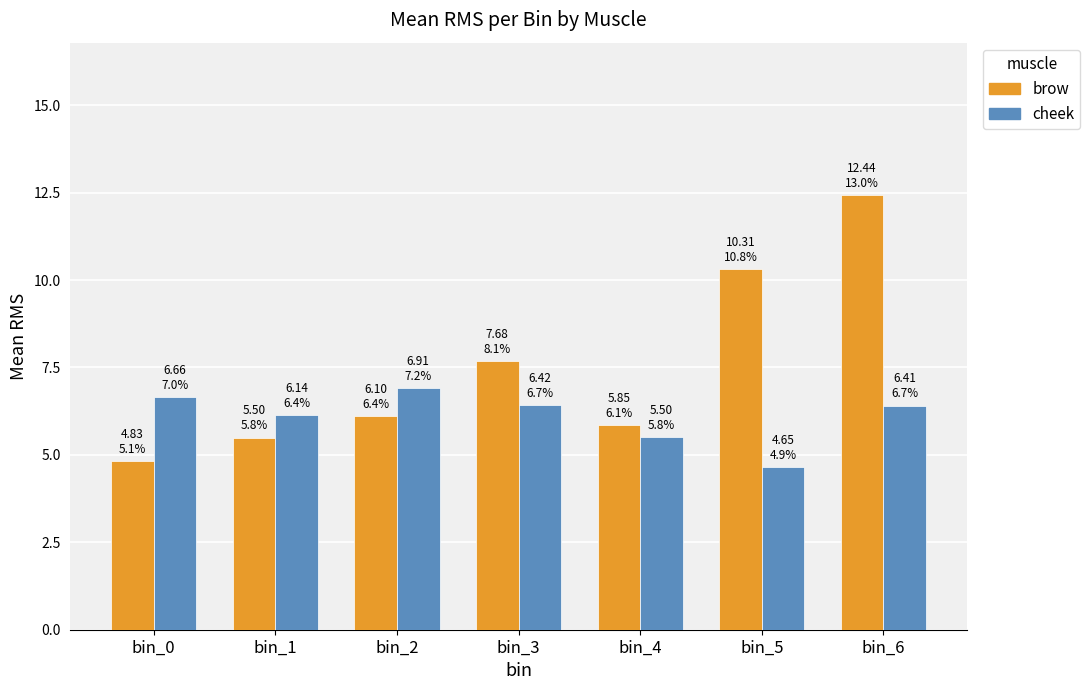

What is the value of the cheek bar at the 4th from the left?

6.4